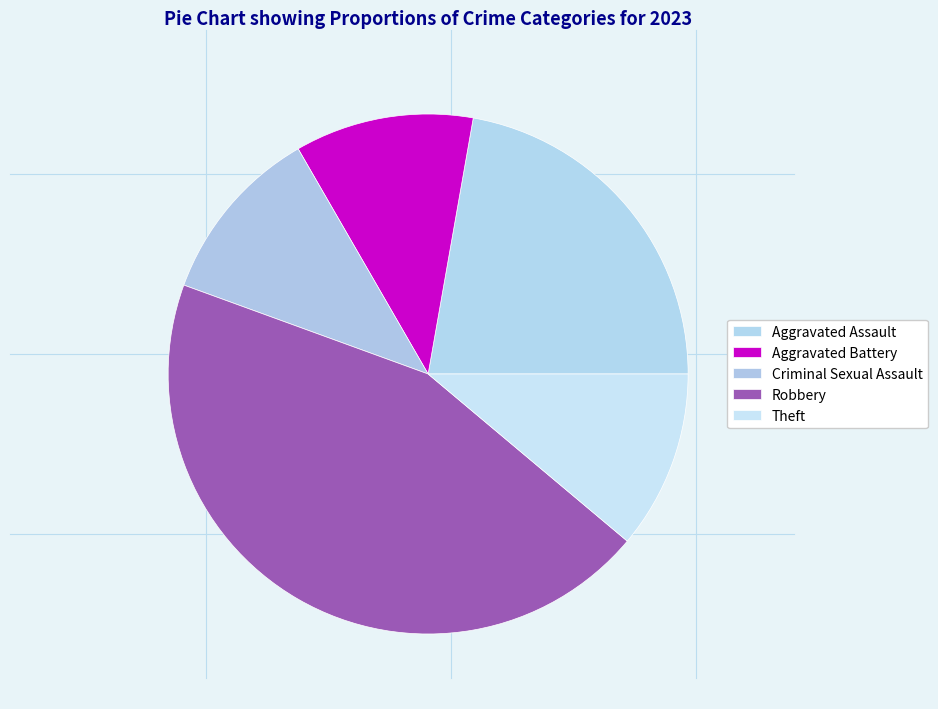

What percentage is NOT represented by Robbery?

55.6%